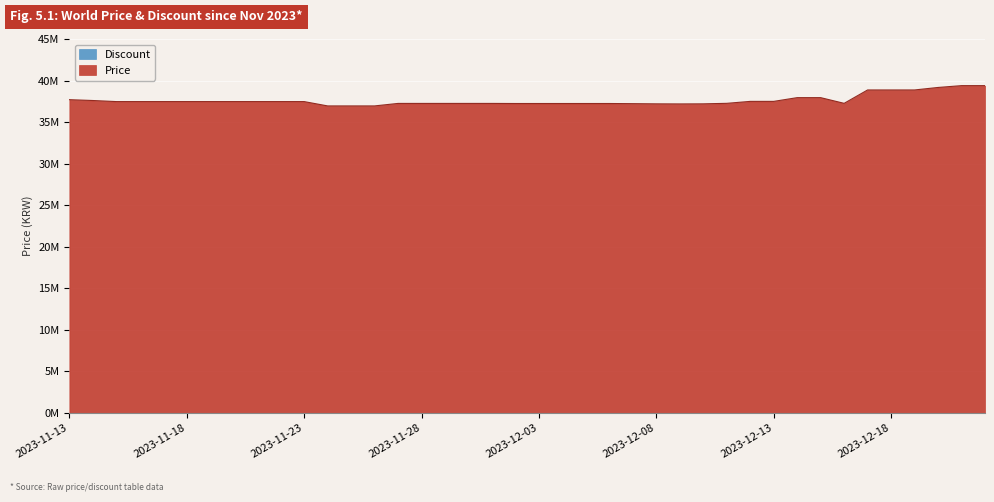

Reading left to right, extract all data points from this chart.

2023-11-13=37700000	2023-11-14=37600000	2023-11-15=37470000	2023-11-16=37470000	2023-11-17=37470000	2023-11-18=37470000	2023-11-19=37470000	2023-11-20=37470000	2023-11-21=37470000	2023-11-22=37470000	2023-11-23=37470000	2023-11-24=36950000	2023-11-25=36950000	2023-11-26=36950000	2023-11-27=37250000	2023-11-28=37250000	2023-11-29=37250000	2023-11-30=37250000	2023-12-01=37250000	2023-12-02=37240000	2023-12-03=37240000	2023-12-04=37240000	2023-12-05=37240000	2023-12-06=37240000	2023-12-07=37220000	2023-12-08=37200000	2023-12-09=37190000	2023-12-10=37200000	2023-12-11=37260000	2023-12-12=37495000	2023-12-13=37495000	2023-12-14=37945000	2023-12-15=37945000	2023-12-16=37260000	2023-12-17=38870000	2023-12-18=38870000	2023-12-19=38870000	2023-12-20=39170000	2023-12-21=39390000	2023-12-22=39390000